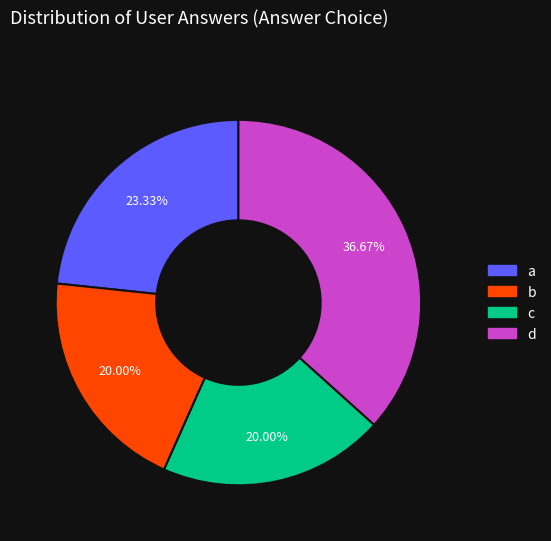

What is the largest slice in the pie chart?

d